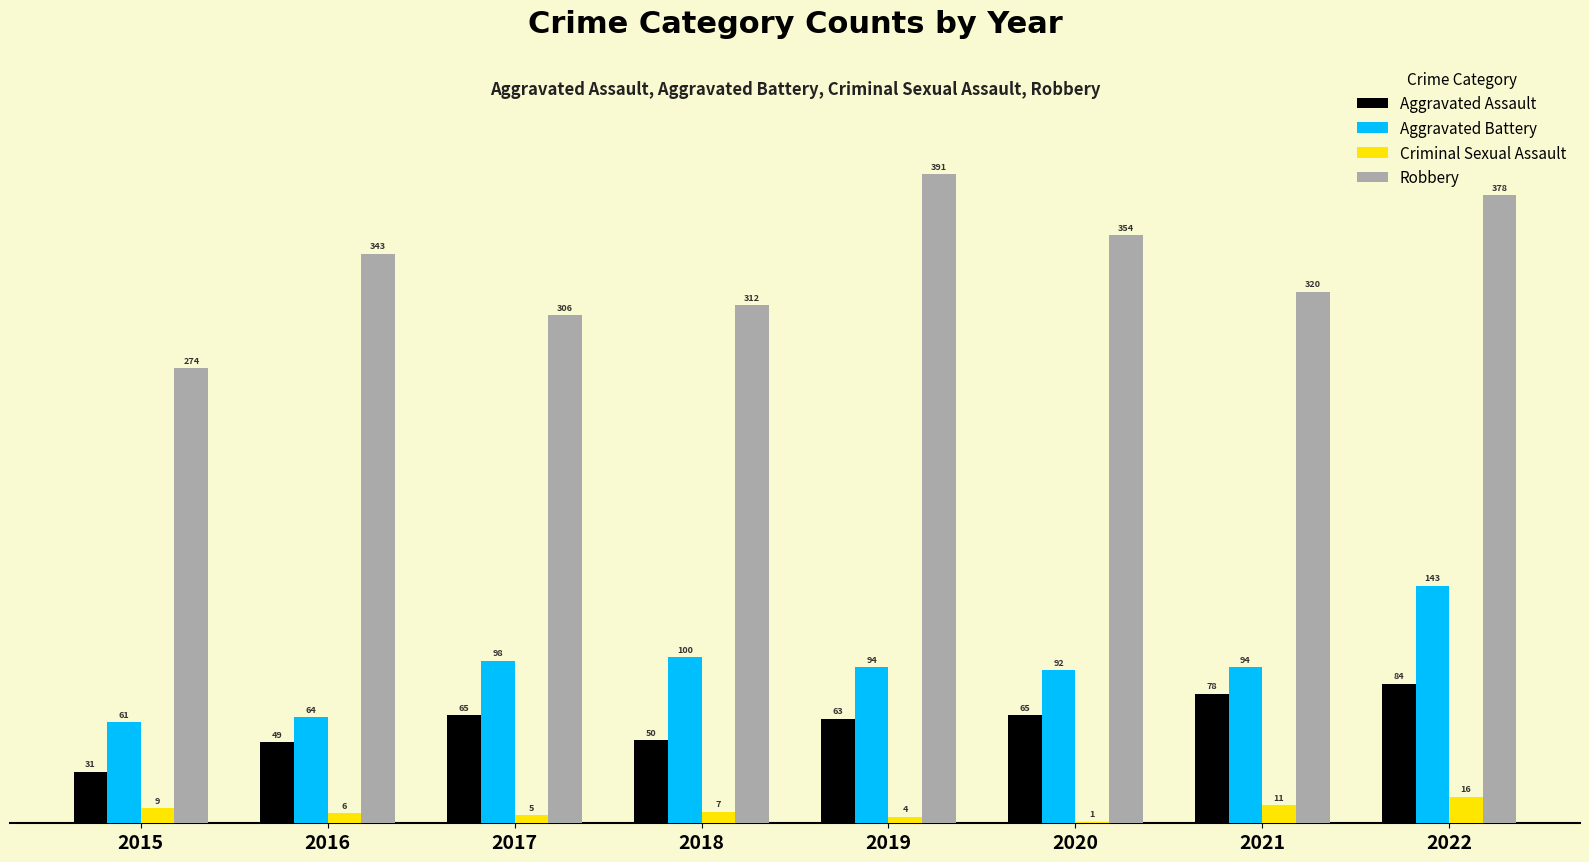

What is the highest value of the Criminal Sexual Assault series?

16